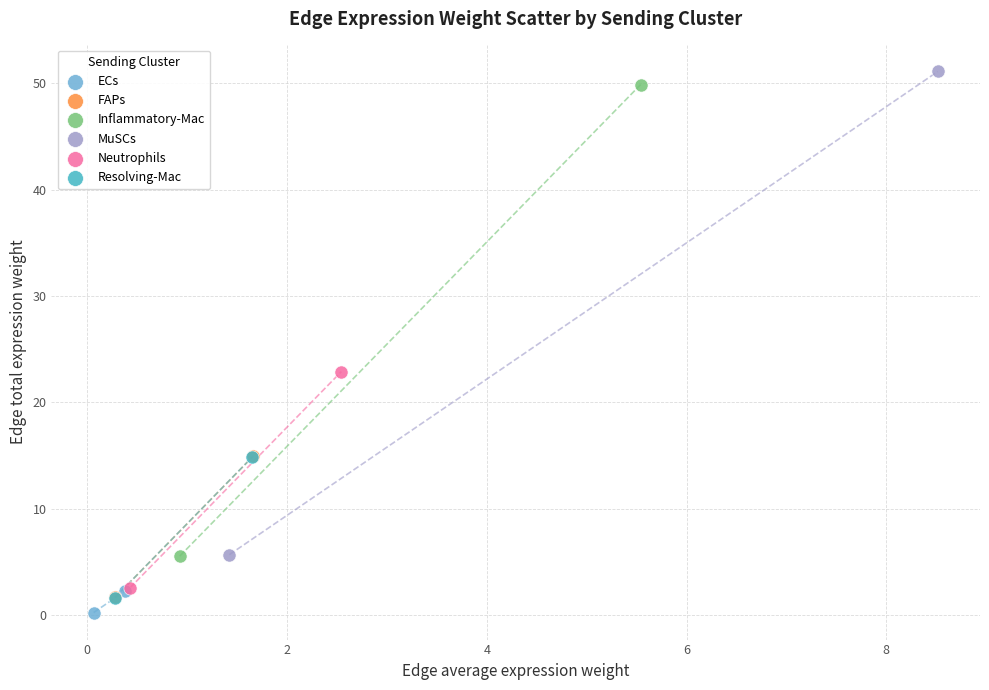

What are all the series names shown in the legend?

ECs, FAPs, Inflammatory-Mac, MuSCs, Neutrophils, Resolving-Mac